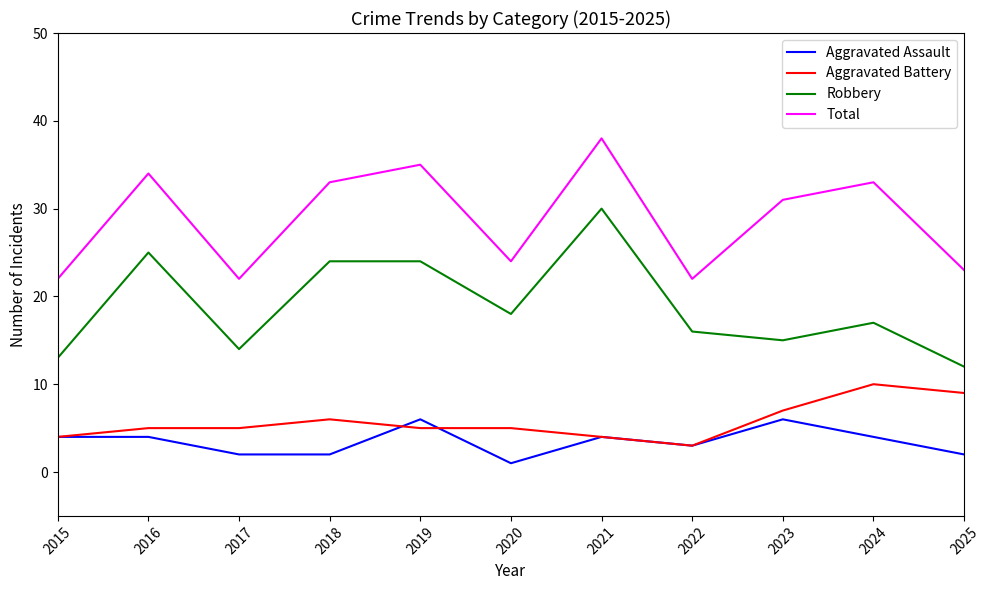

True or false: Total and Aggravated Assault intersect in this chart.

False